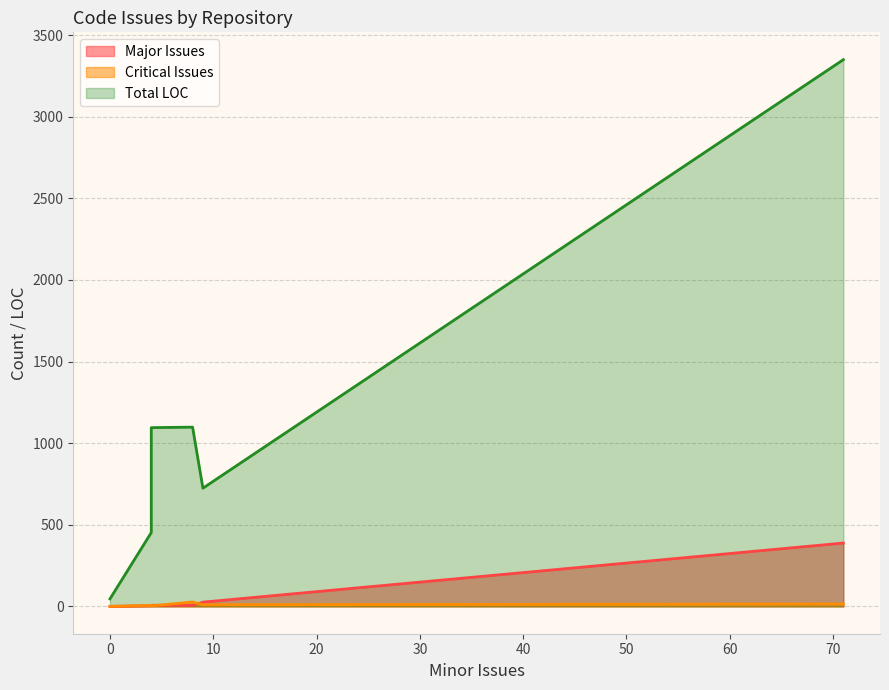

What are all the series names shown in the legend?

Major Issues, Critical Issues, Total LOC